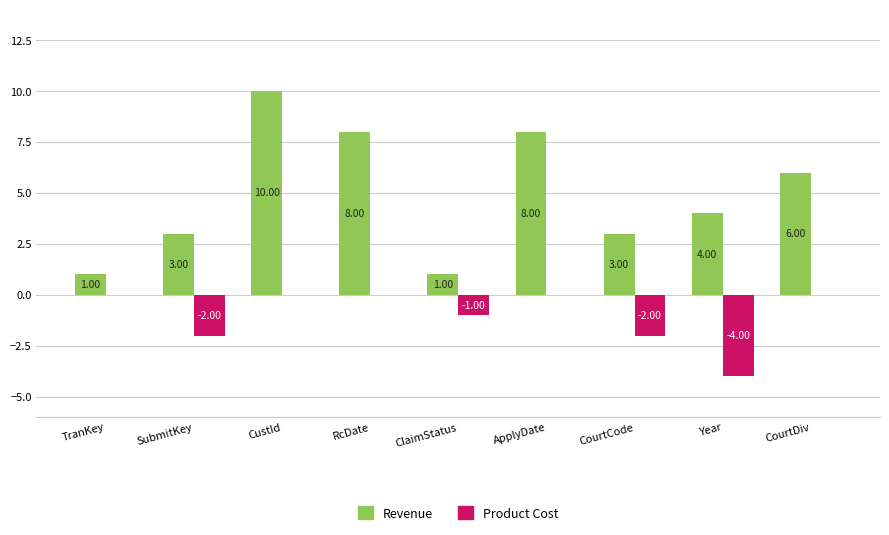

Is it true that Revenue equals 1 at ClaimStatus?

True